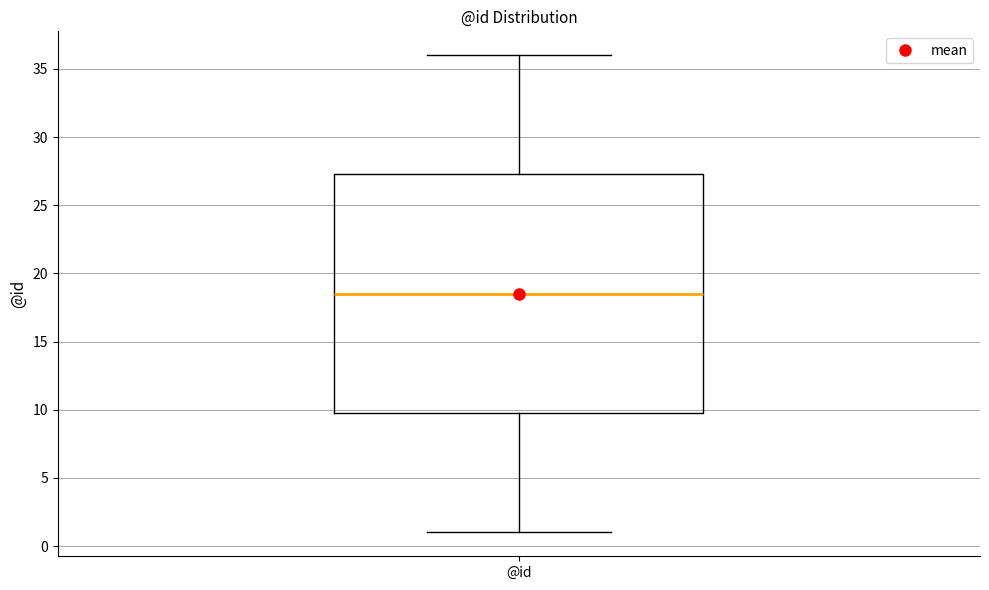

Transcribe this box plot: give where the median line is, the range the box spans, and where the two whiskers end, as read against the y-axis. The values are not printed on the chart, so give them approximately, as read against the axis.

median 18.5, box 10.0 to 27.5, whiskers 1.0 to 36.0